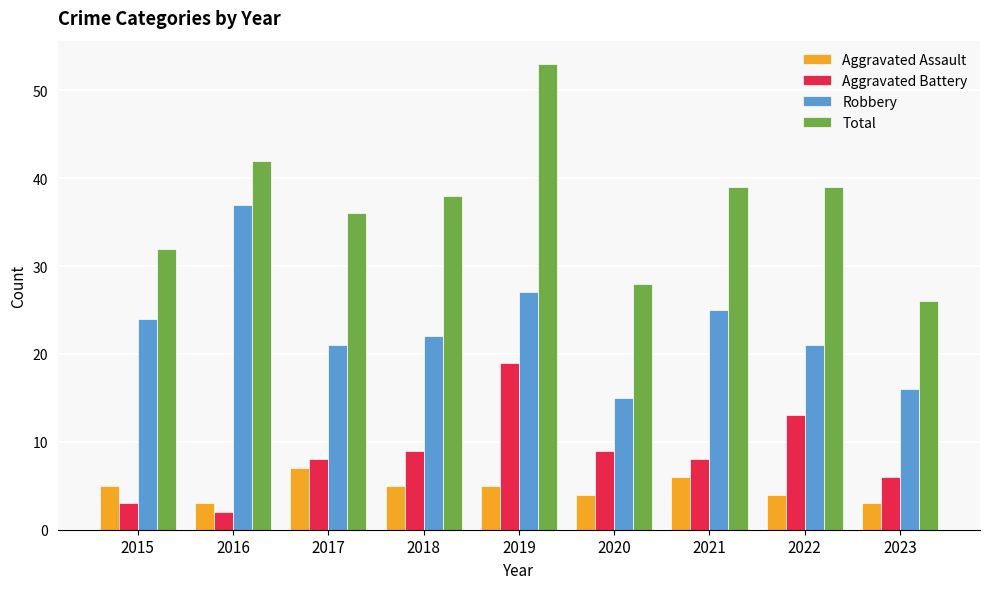

Rank the series at 2022 from lowest to highest value.

Aggravated Assault, Aggravated Battery, Robbery, Total